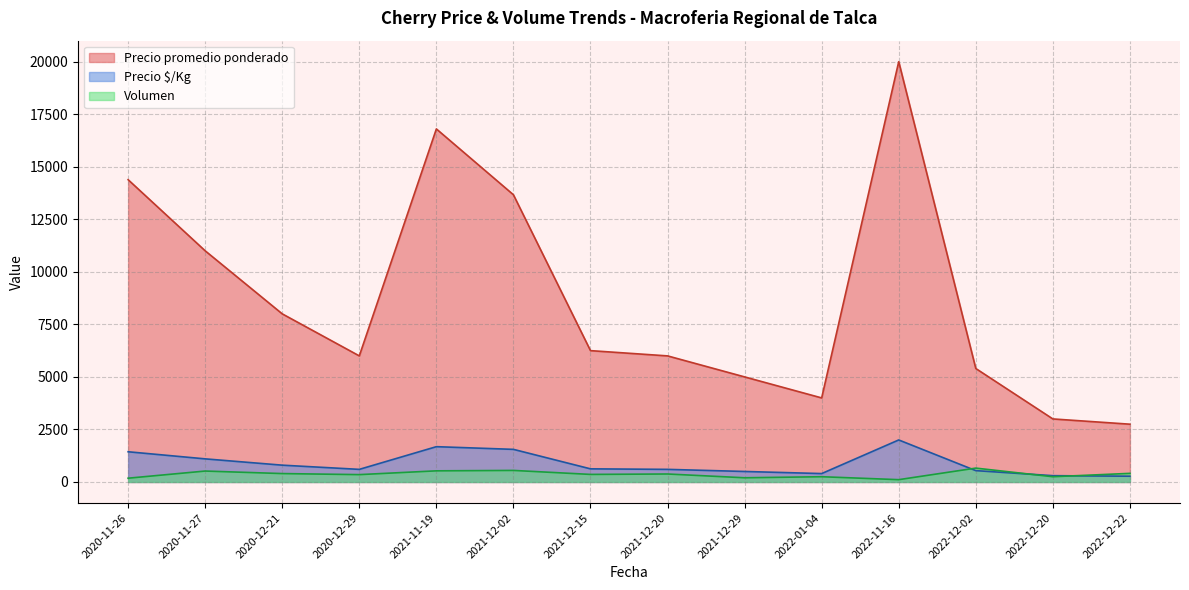

The value of Precio $/Kg at 2020-11-27 is 355. True or false?

False